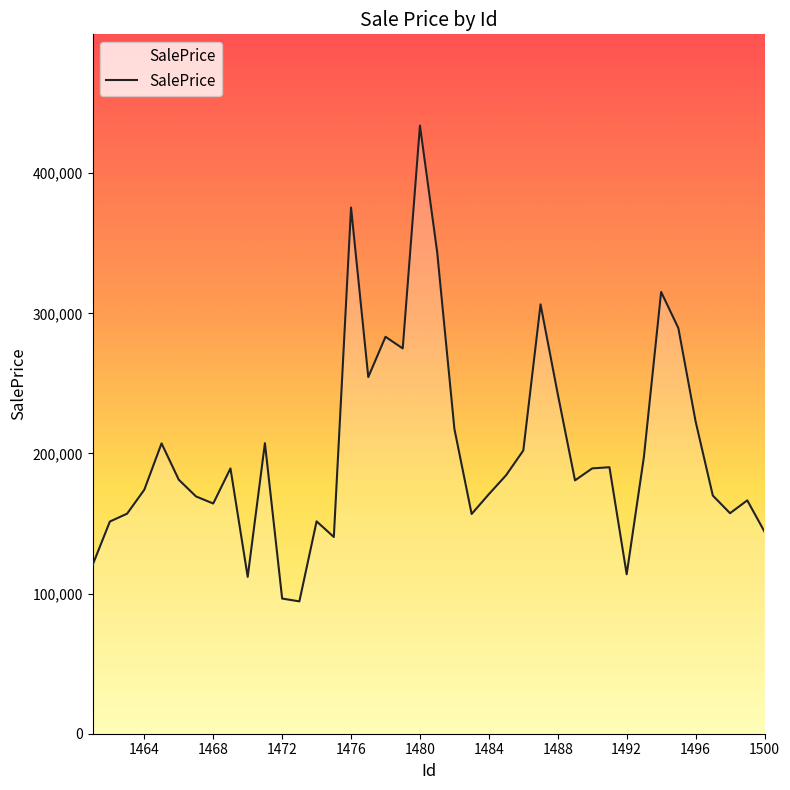

How many categories are shown in the chart?

40